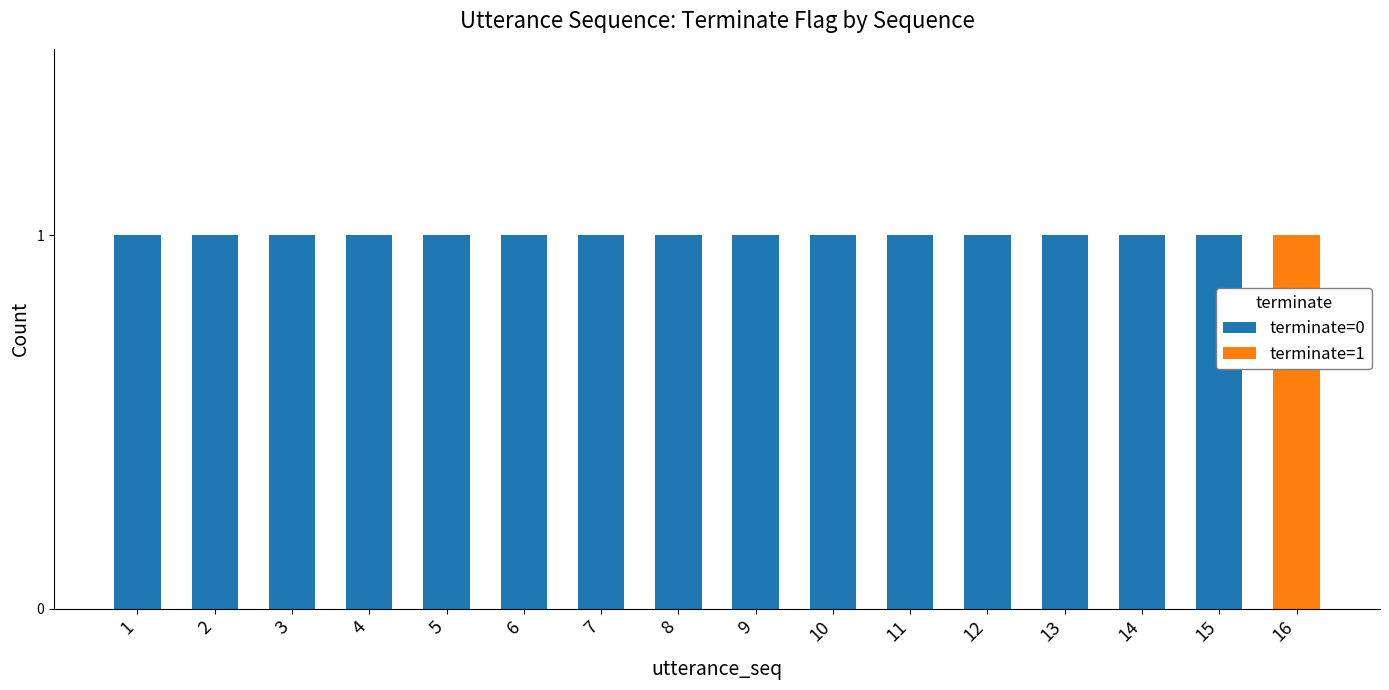

The value of terminate=0 at 7 is 2. True or false?

False